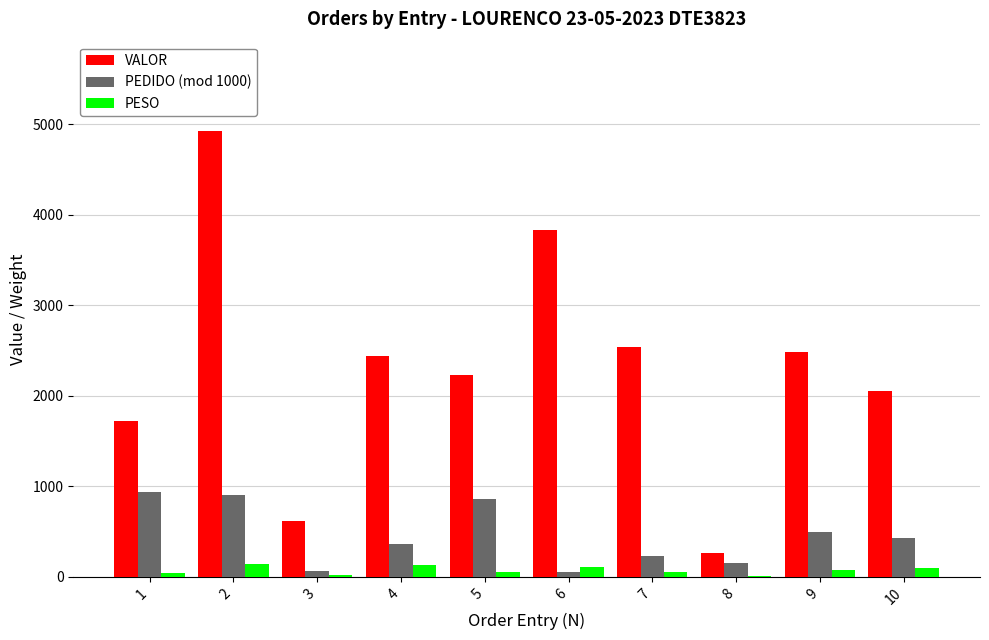

True or false: VALOR has a value of 3894.5 at 7.

False